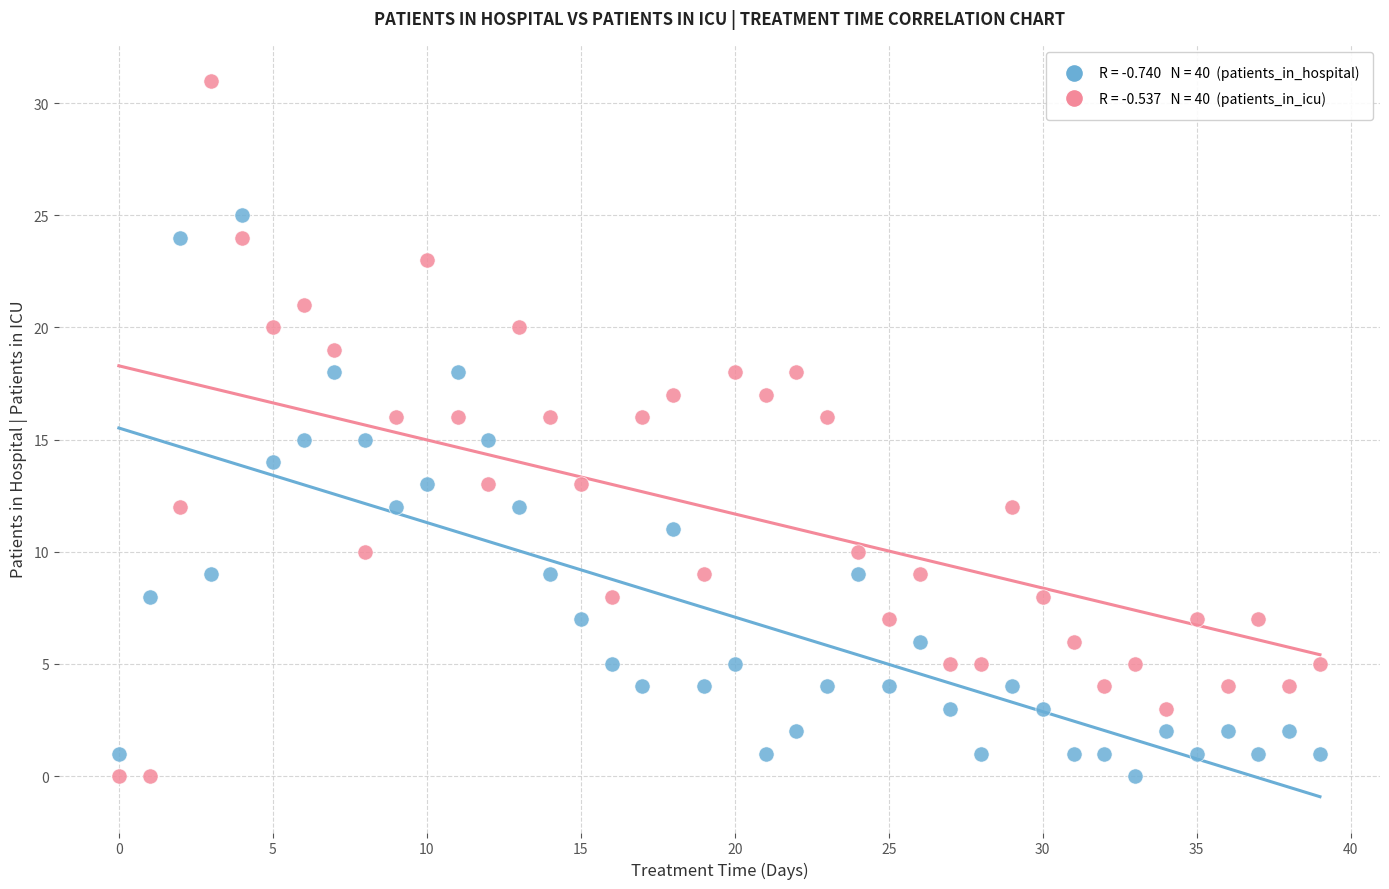

Across all data points, what is the range of Y values (max minus min)?

31